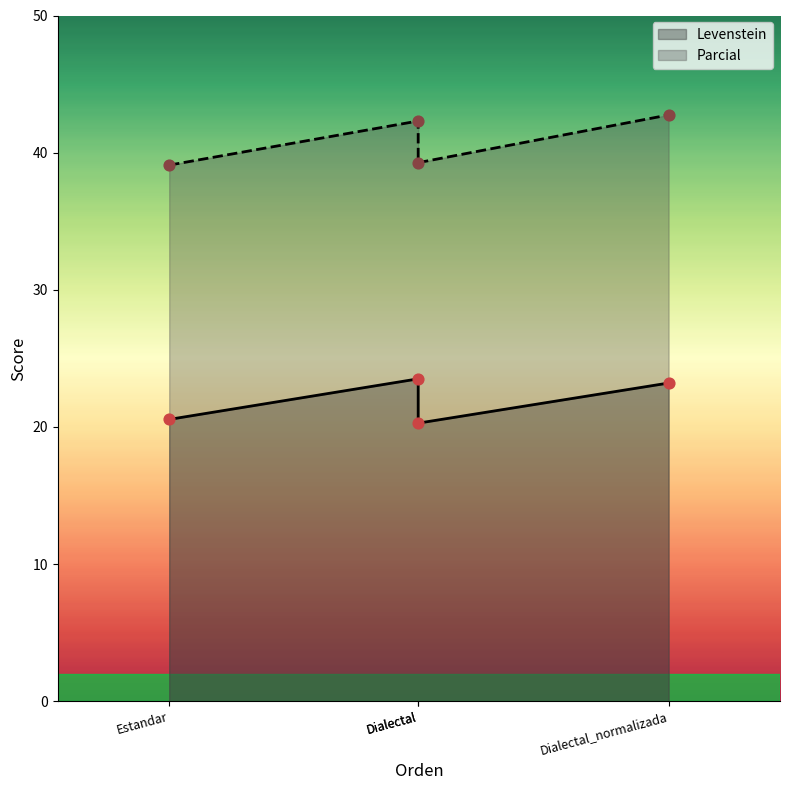

Is the value of Levenstein at Dialectal_normalizada greater than the value of Parcial at Estandar?

No